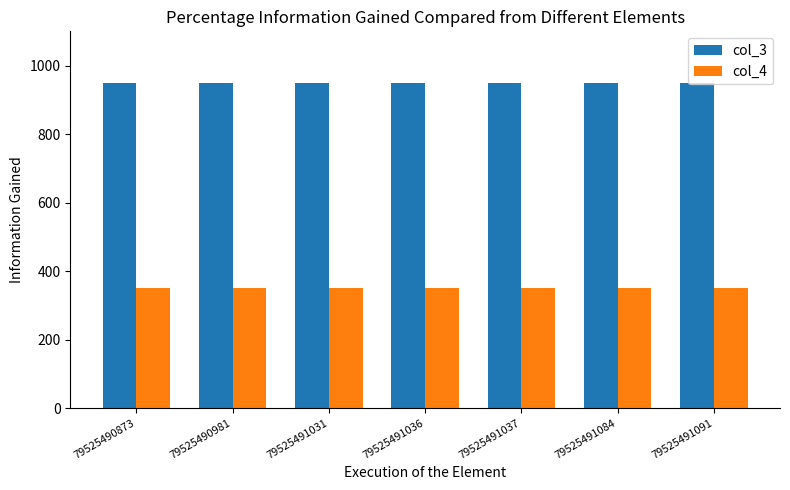

What is the value of the col_4 bar at the 3rd from the left?

350